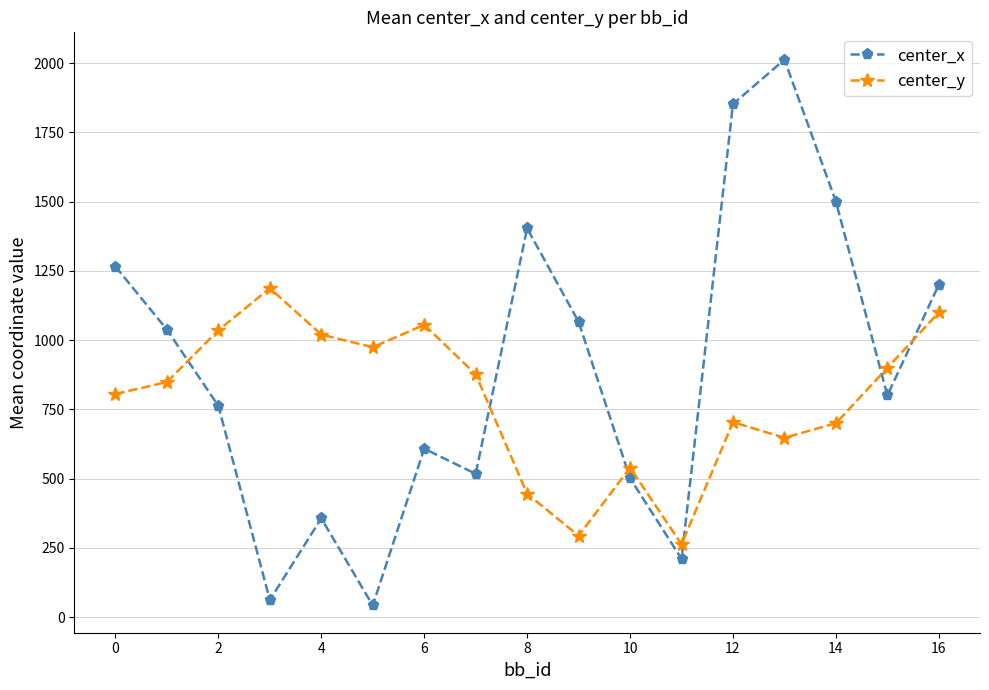

What is the average value of the center_x series?

894.0